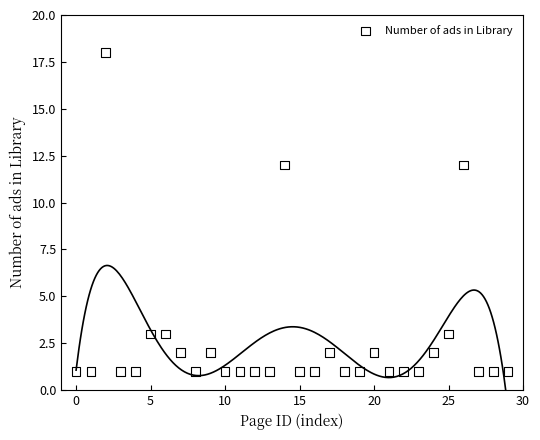

What is the range of Y values (max minus min)?

17